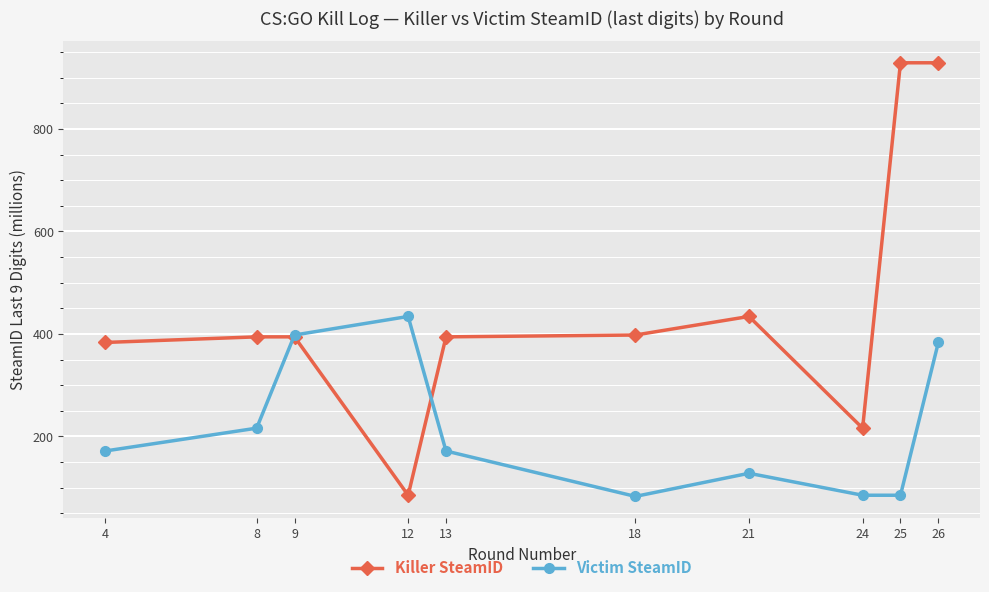

What is the maximum value for Killer SteamID?

929.1